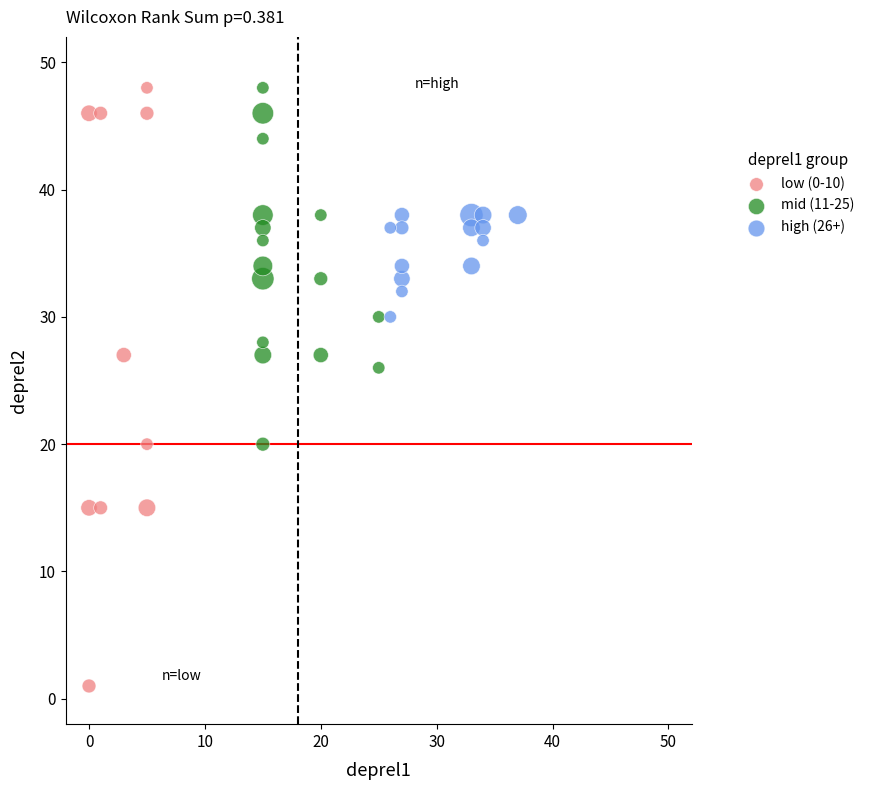

Which series contains the lowest Y value?

low (0-10)